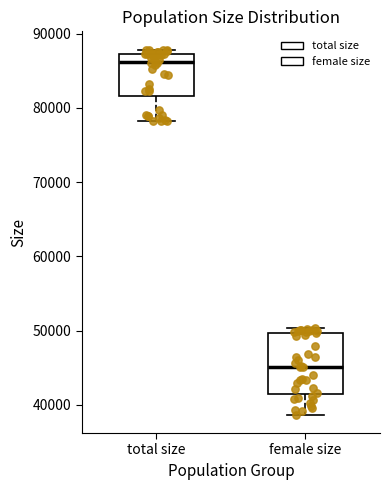

Where is the upper edge of the box for female size on the y-axis? The values are not printed on the chart, so give them approximately, as read against the axis.

50000